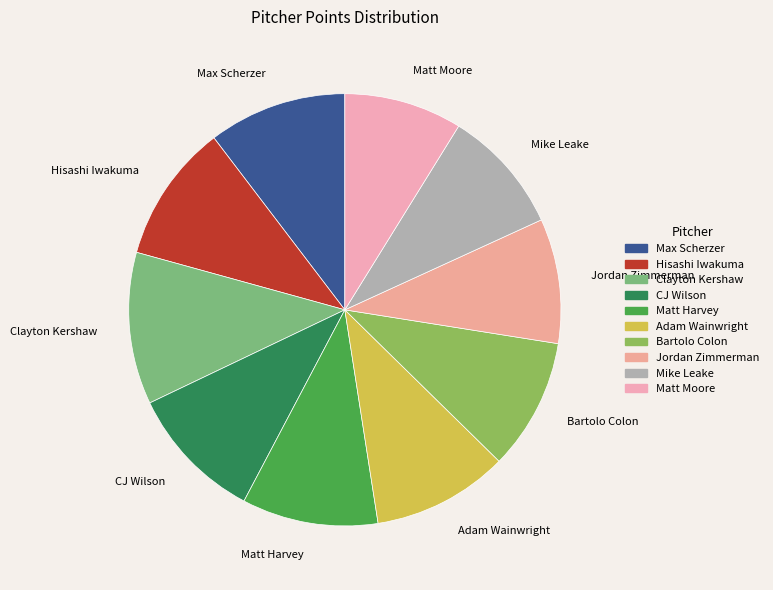

True or false: Adam Wainwright accounts for 2% of the total.

False